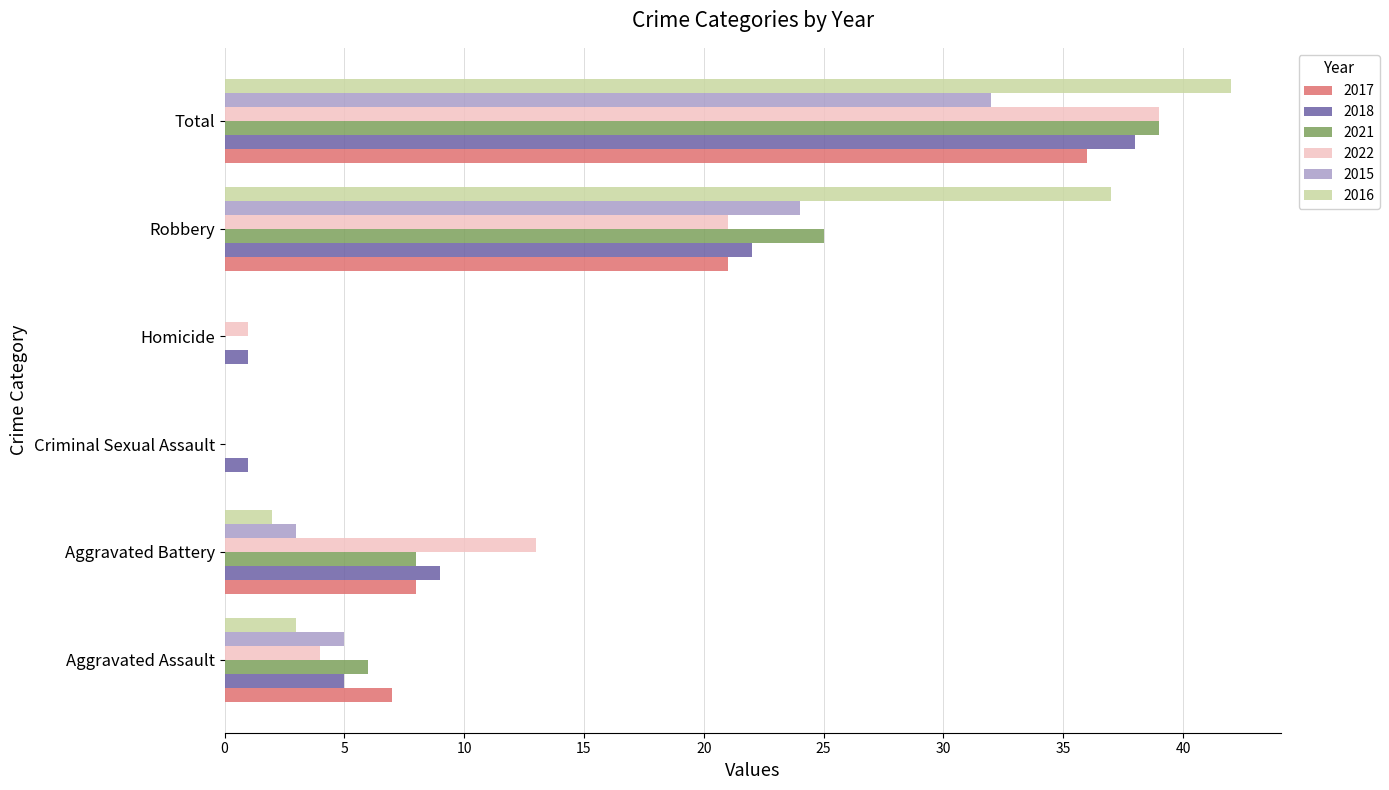

How many values in 2022 are above zero?

5